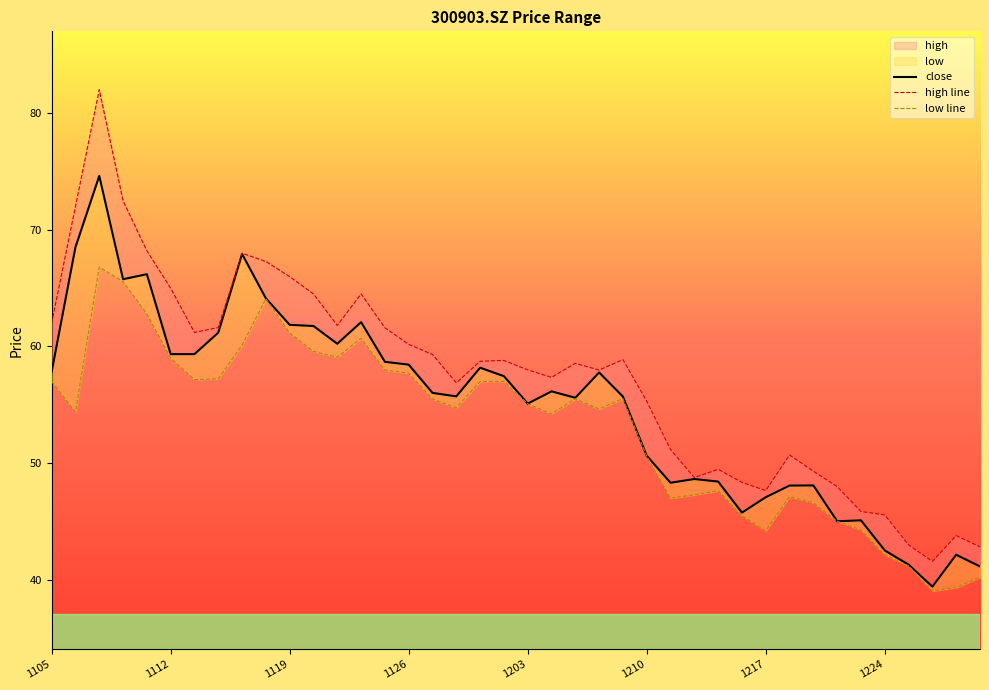

True or false: close and low intersect in this chart.

False